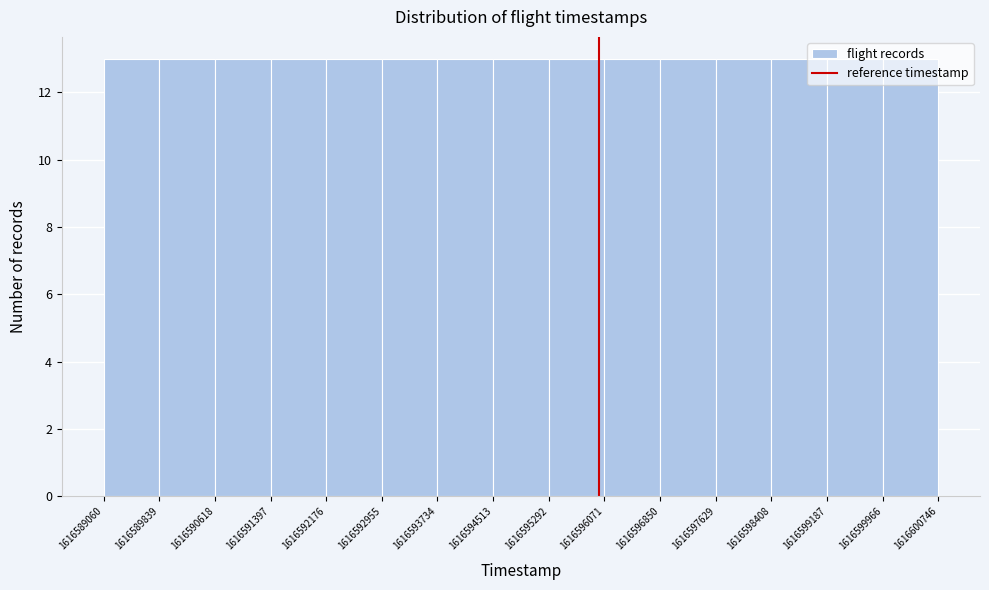

Reading left to right, transcribe this chart: for each bar, give the range it covers on the x-axis and its height. The values are not printed on the chart, so give them approximately, as read against the axis.

1616589060 to 1616589839: 13
1616589839 to 1616590618: 13
1616590618 to 1616591397: 13
1616591397 to 1616592176: 13
1616592176 to 1616592955: 13
1616592955 to 1616593734: 13
1616593734 to 1616594513: 13
1616594513 to 1616595292: 13
1616595292 to 1616596071: 13
1616596071 to 1616596850: 13
1616596850 to 1616597629: 13
1616597629 to 1616598408: 13
1616598408 to 1616599187: 13
1616599187 to 1616599966: 13
1616599966 to 1616600746: 13